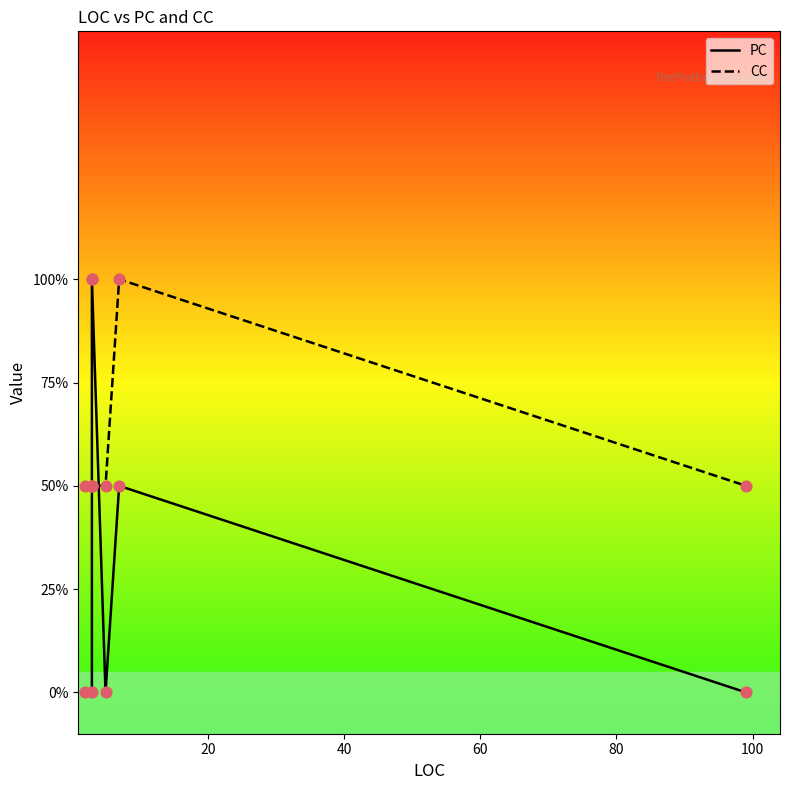

What are all the series names shown in the legend?

PC, CC